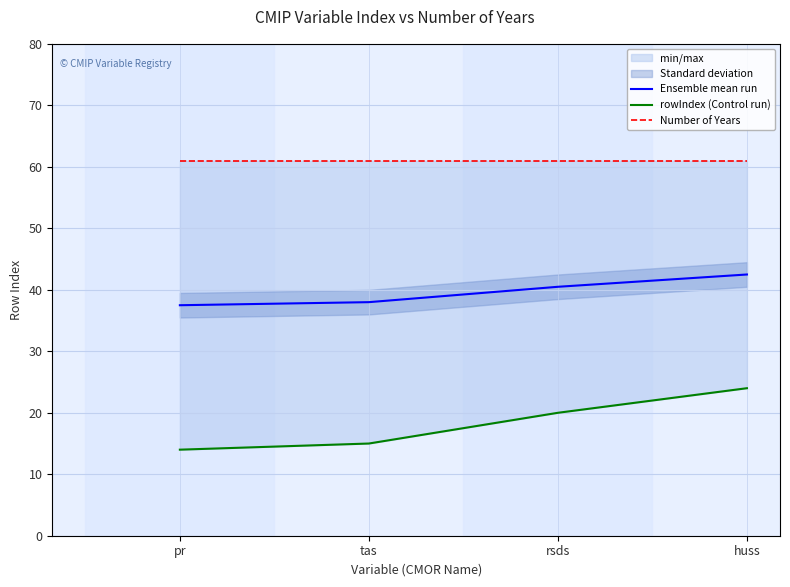

What is the highest value of the Number of Years series?

61.0